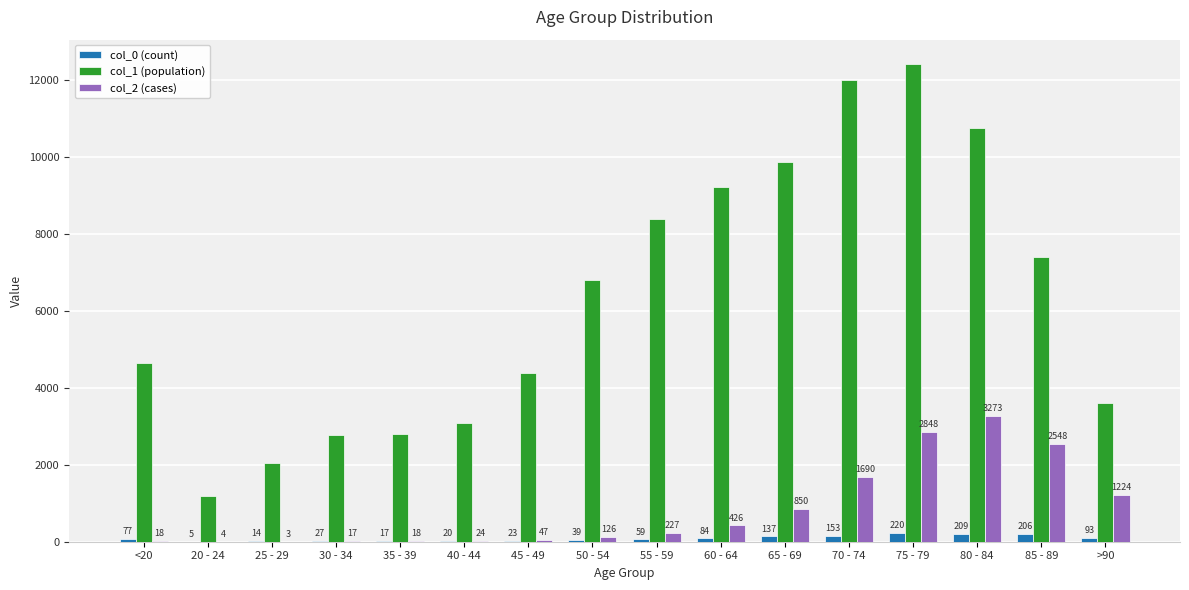

True or false: col_0 (count) has a value of 39 at 50 - 54.

True